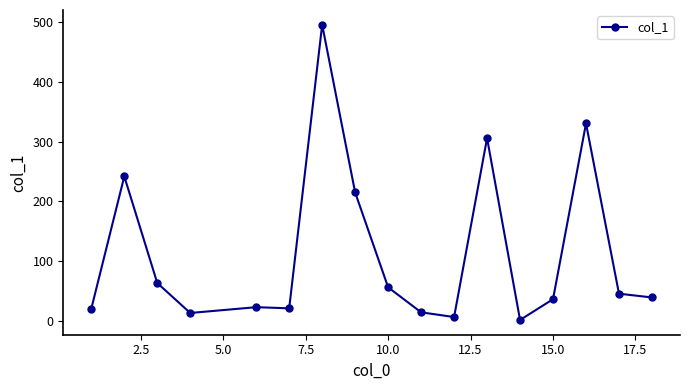

What is the average value?

113.5